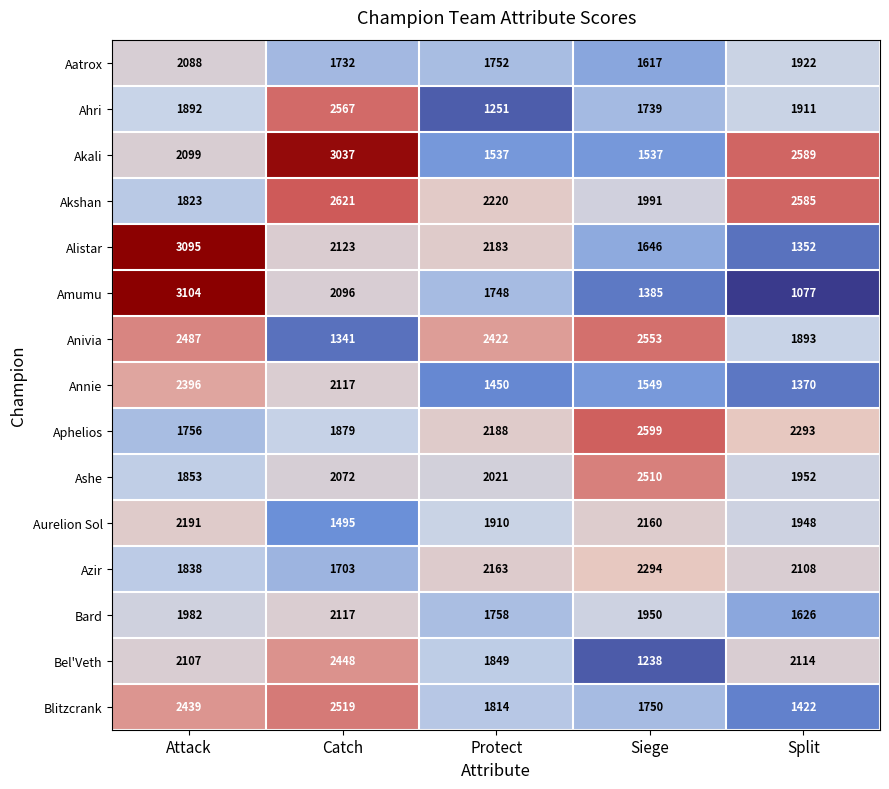

What is the difference between the highest and lowest values at Catch?

1696